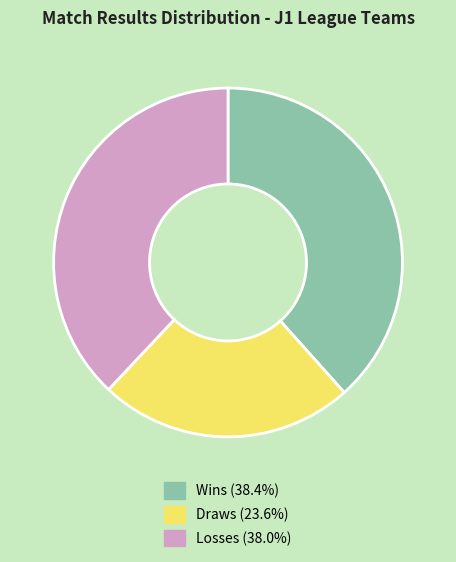

Does any single category account for the majority?

No